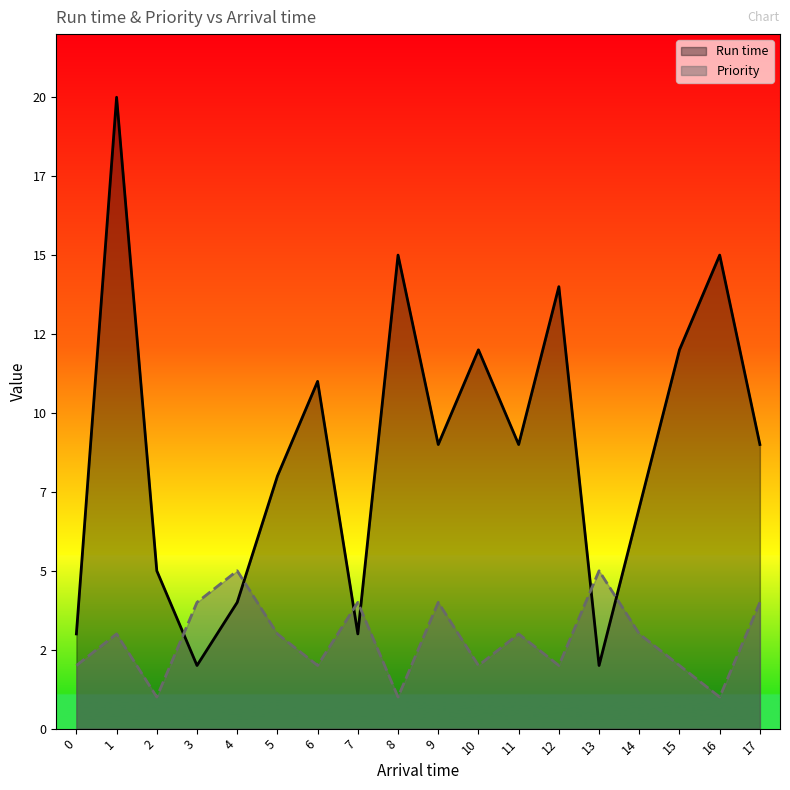

At 11, list the series in order from smallest to largest.

Priority, Run time